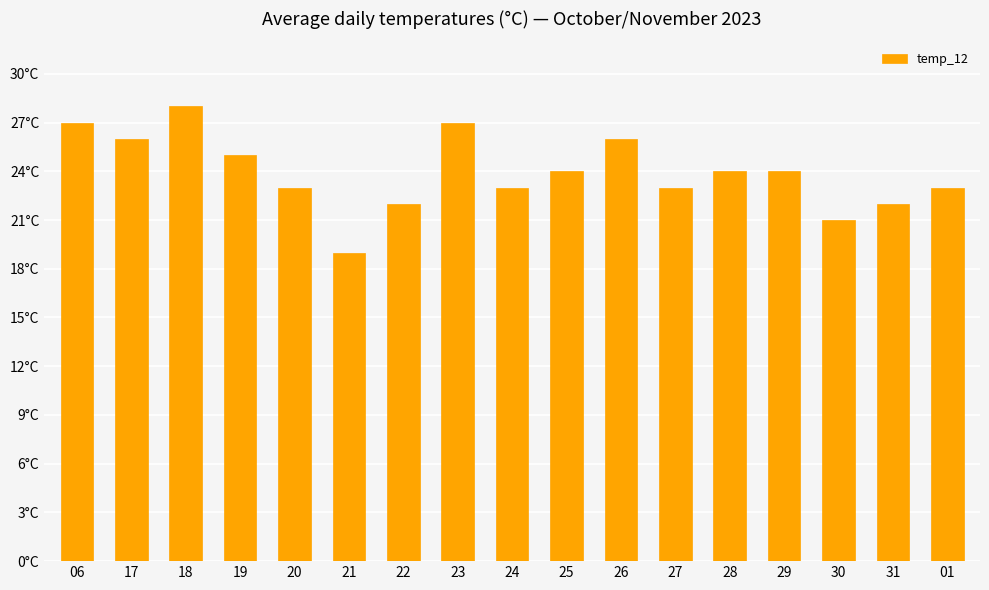

Where does the data first go above 24?

06